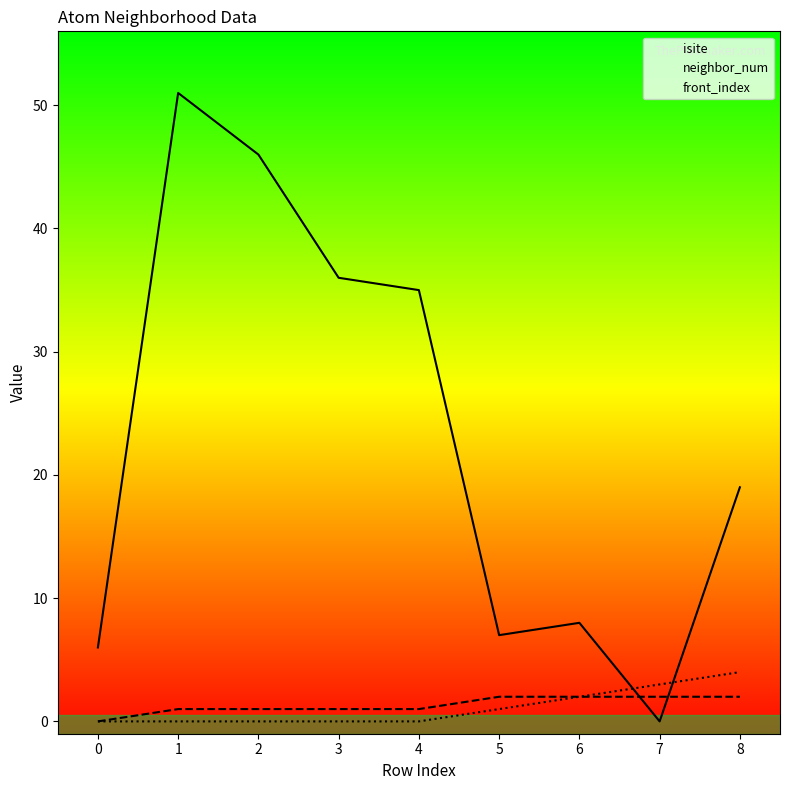

At which category is the sum across all series the highest?

1